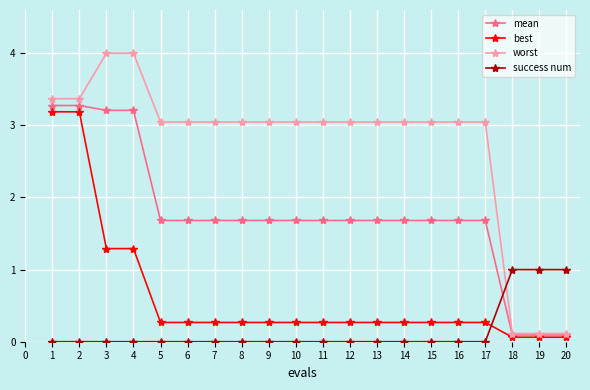

What is the maximum value shown in the chart?

4.0